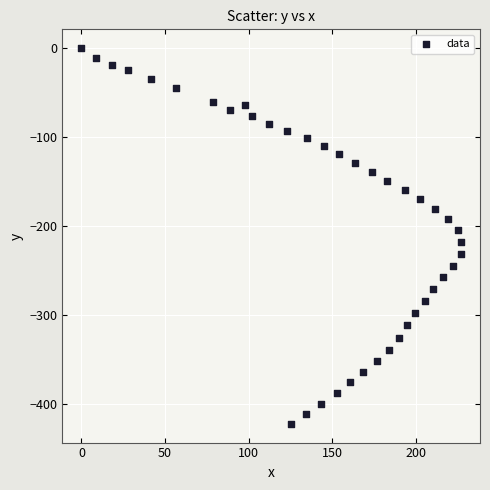

What is the range of Y values (max minus min)?

422.3